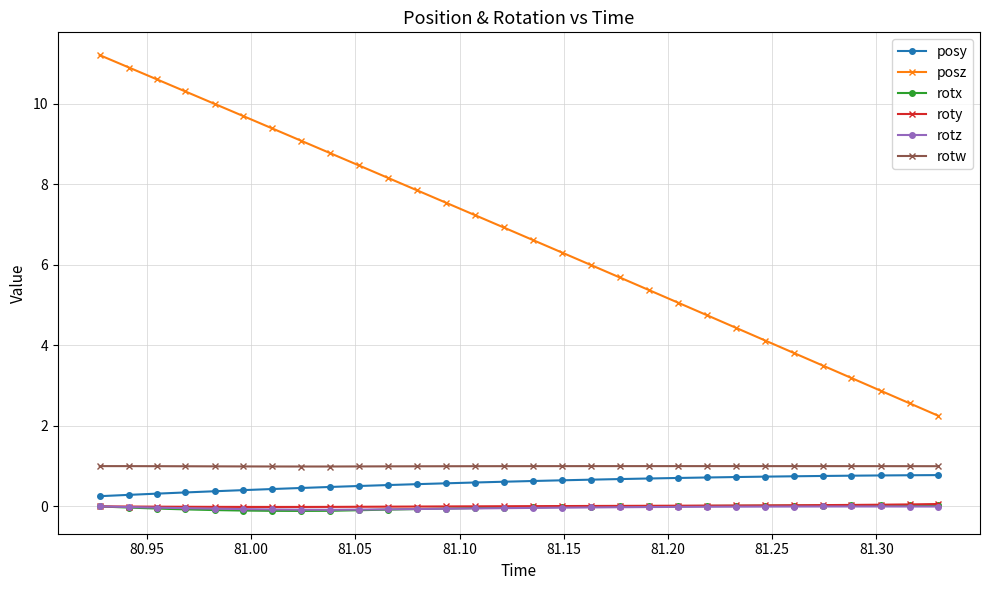

Does the chart display data point markers on the line(s)?

Yes